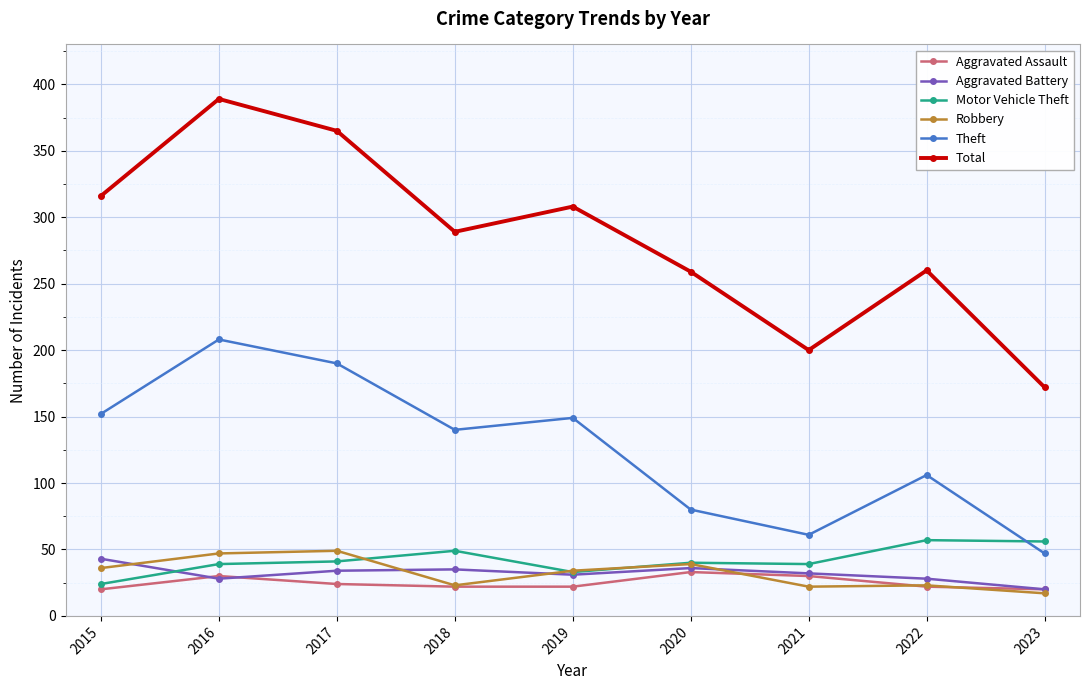

Does the chart have visible grid lines?

Yes